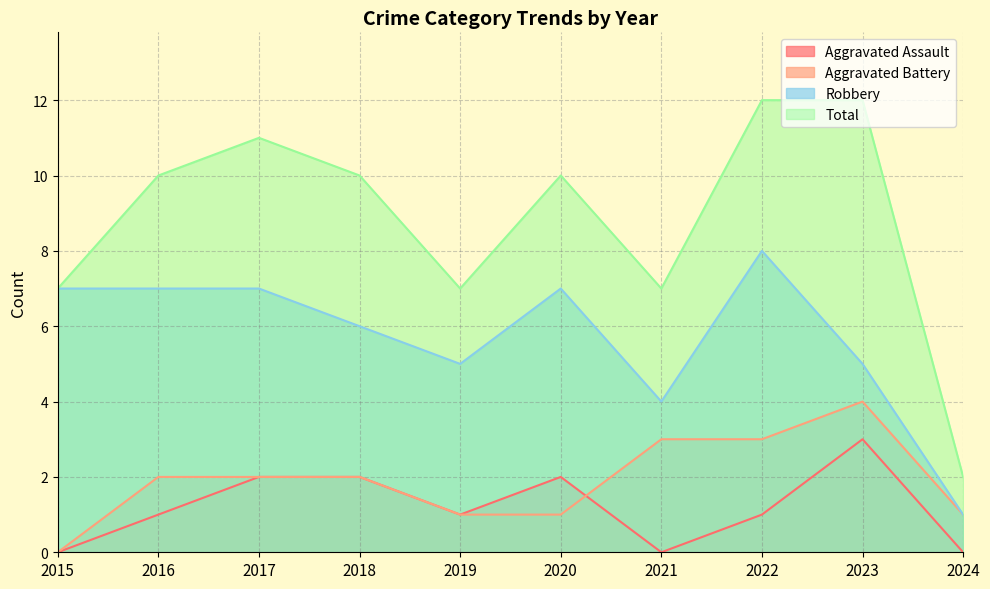

How many series are shown in this chart?

4